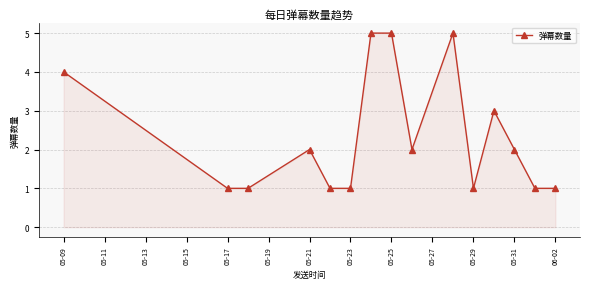

What is the difference between the maximum and minimum values?

4